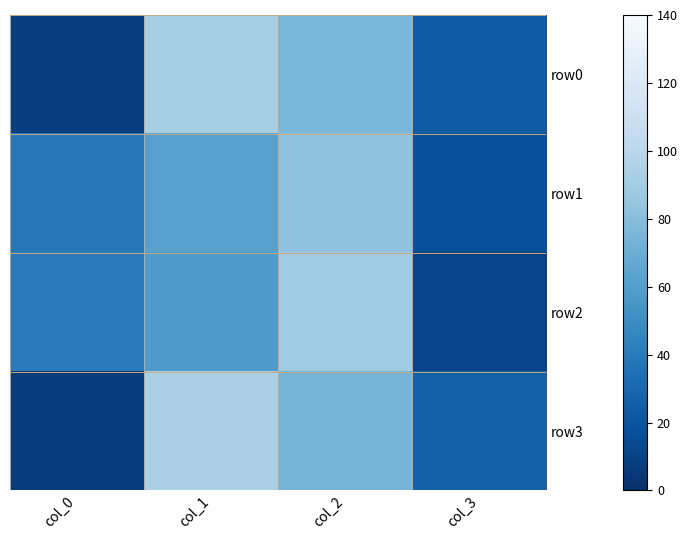

At how many categories does at least one series exceed 26?

3